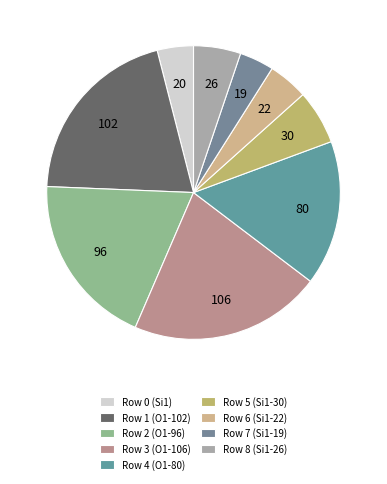

Does Row 3 (O1-106) represent more than half of the total?

No